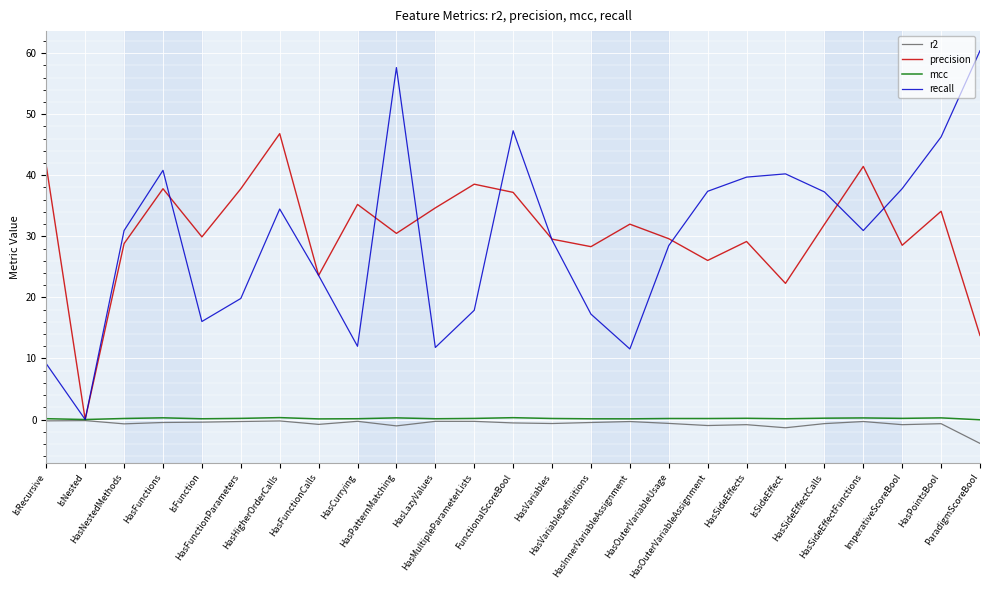

Rank the series at HasPatternMatching from lowest to highest value.

r2, mcc, precision, recall